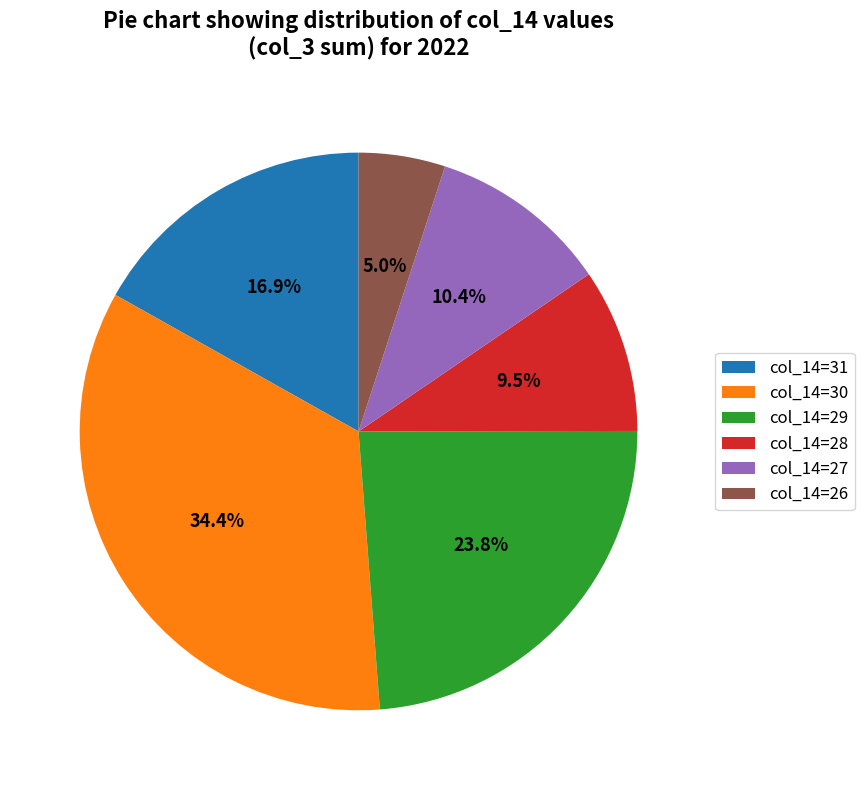

What is the smallest slice in the pie chart?

col_14=26